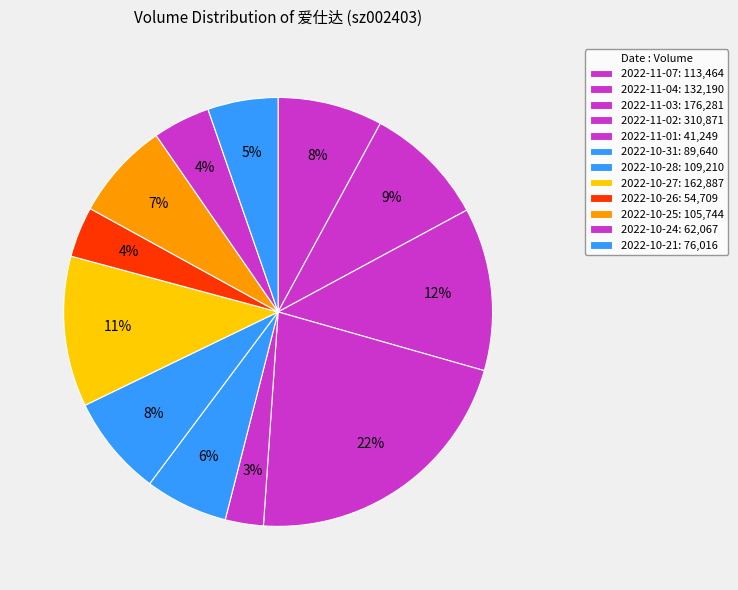

How many slices are in this pie chart?

12